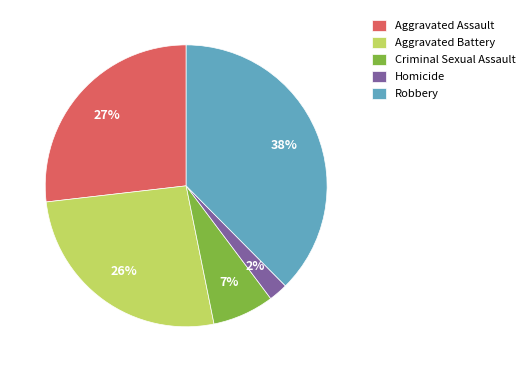

Do Homicide and Aggravated Battery together represent more than half of the pie?

No